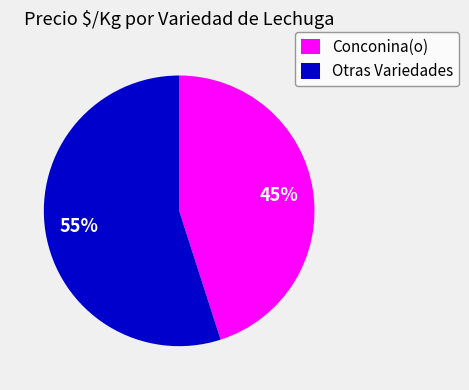

Is there a majority slice in this chart?

Yes